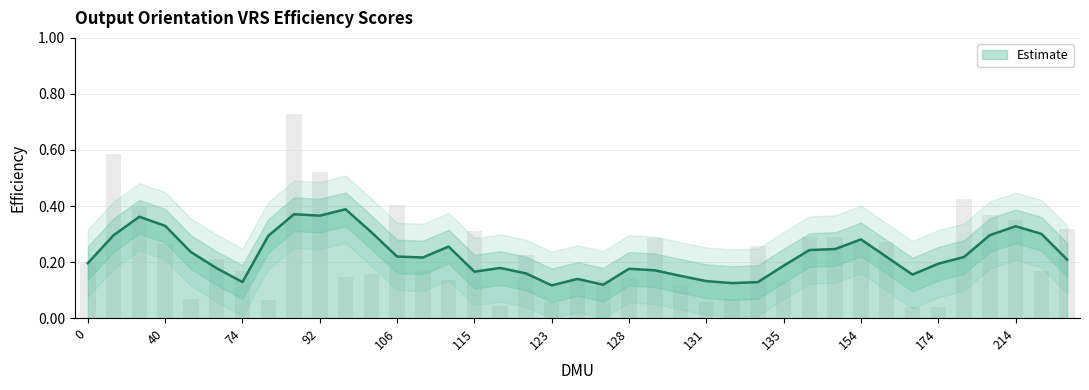

What is the maximum value shown in the chart?

0.7